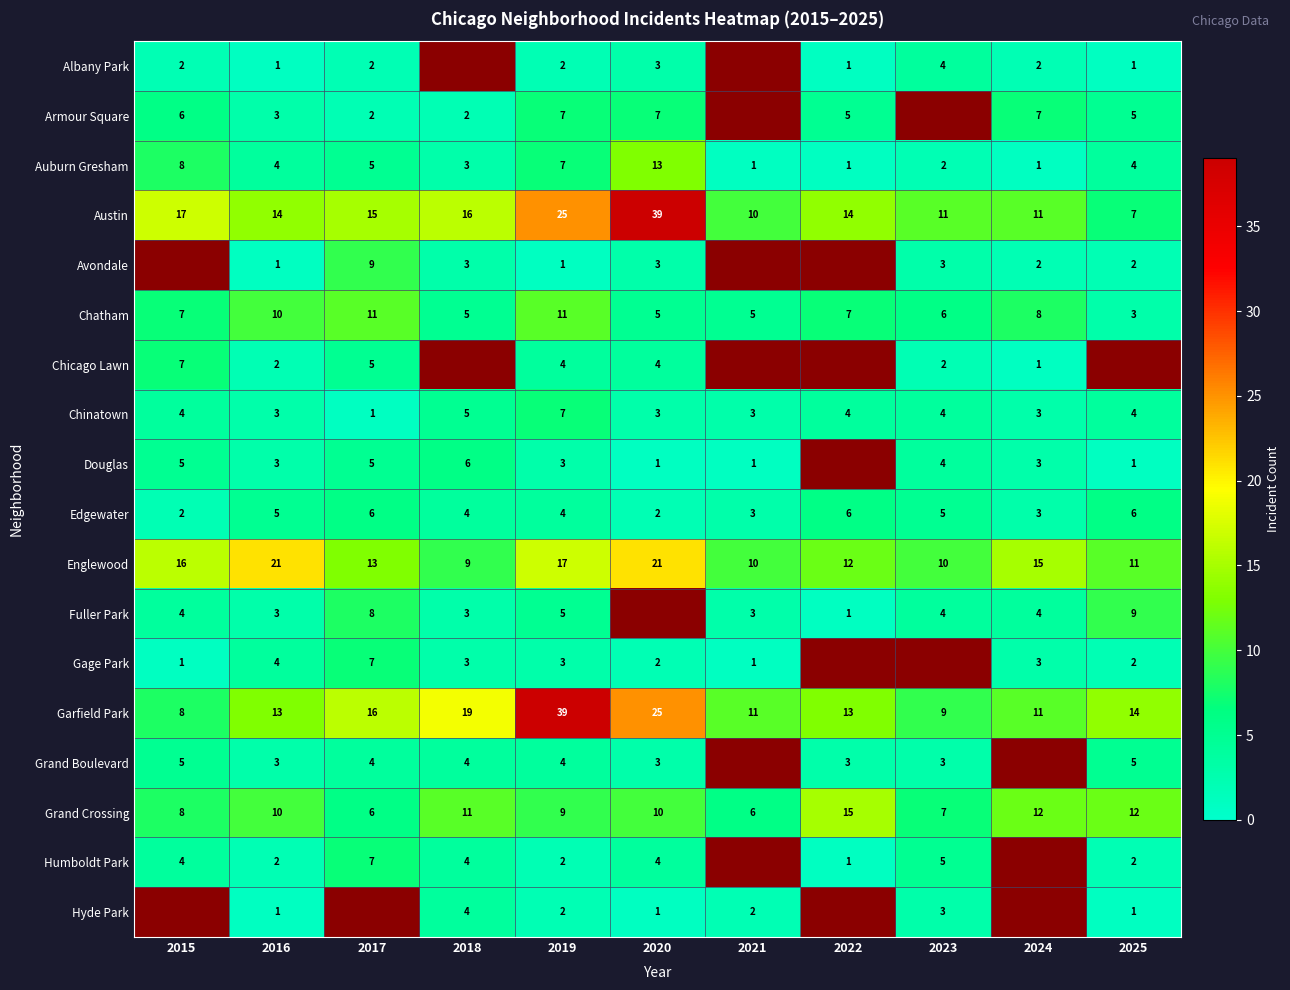

Which label corresponds to the smallest value in the chart?

2016